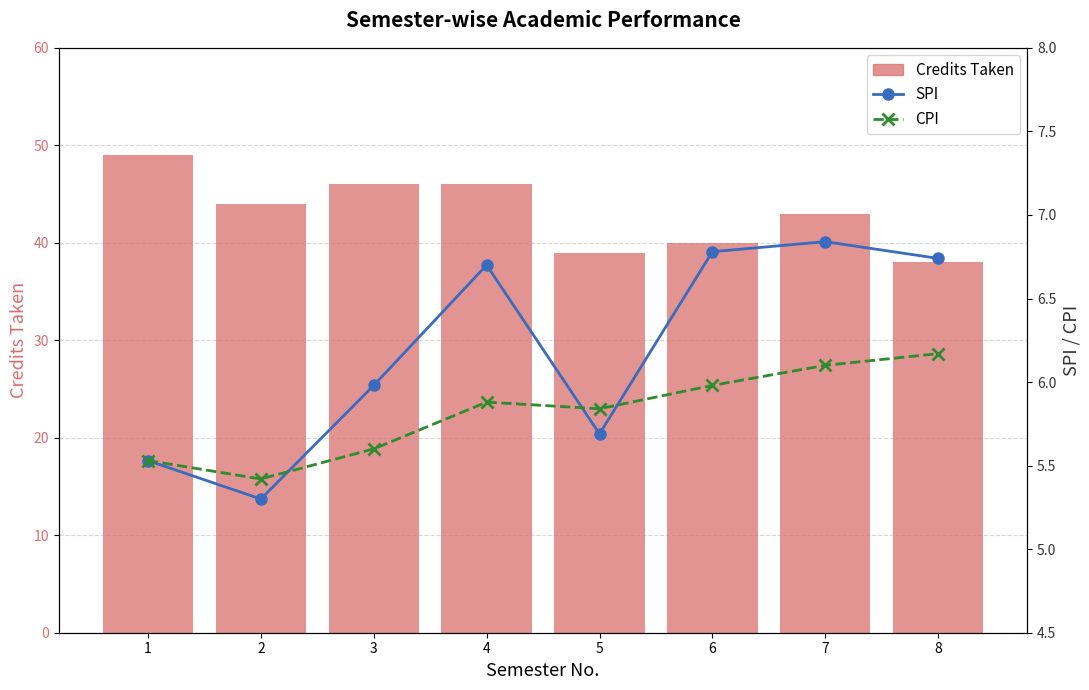

Is it true that CPI equals 3.0 at 1?

False